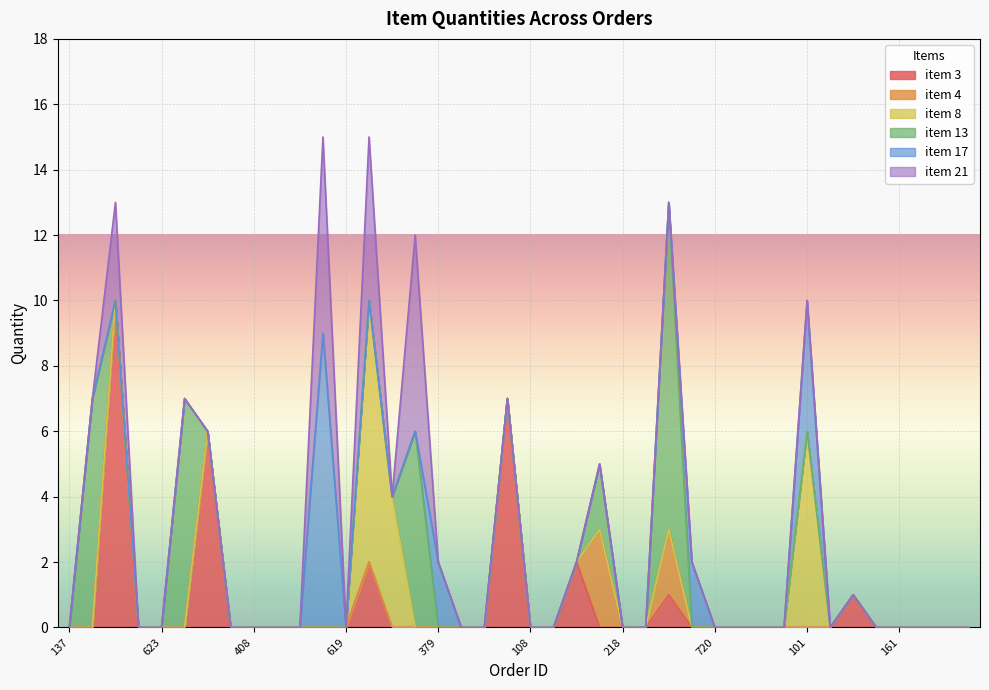

Which category has the lowest value in the item 21 series?

137